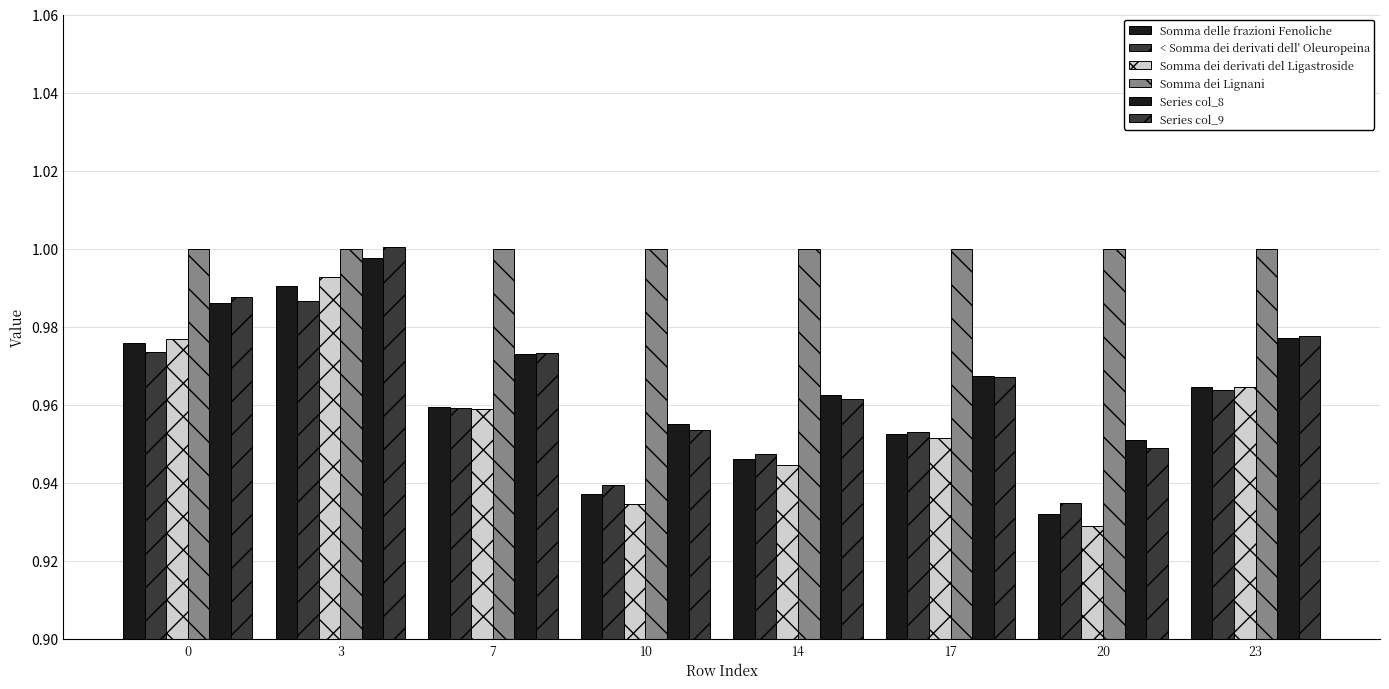

At which label does Somma dei derivati del Ligastroside reach its peak?

3